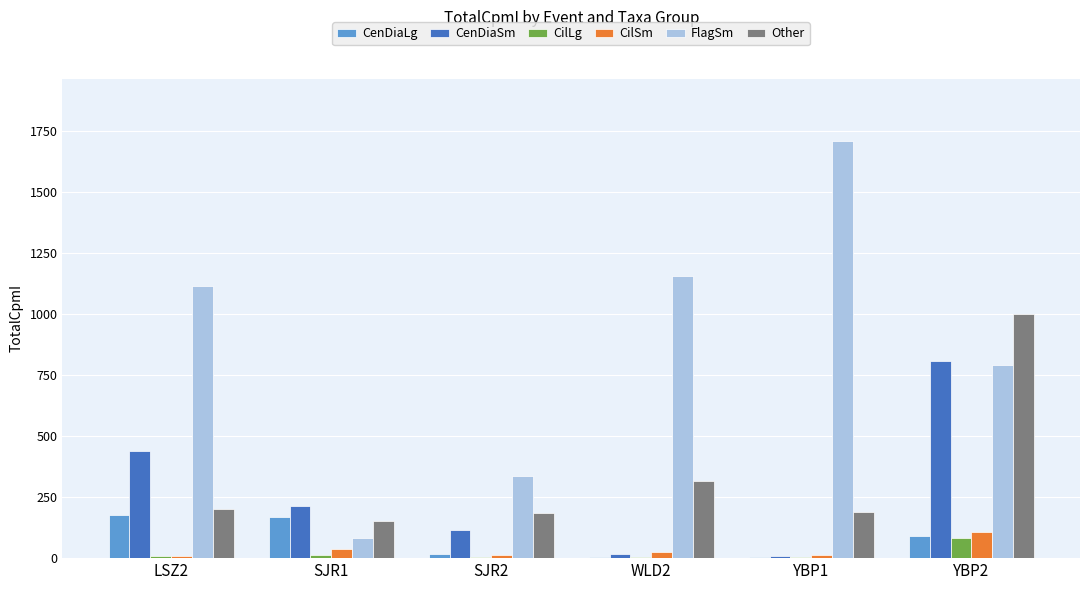

Read the CenDiaSm value at SJR2.

116.5